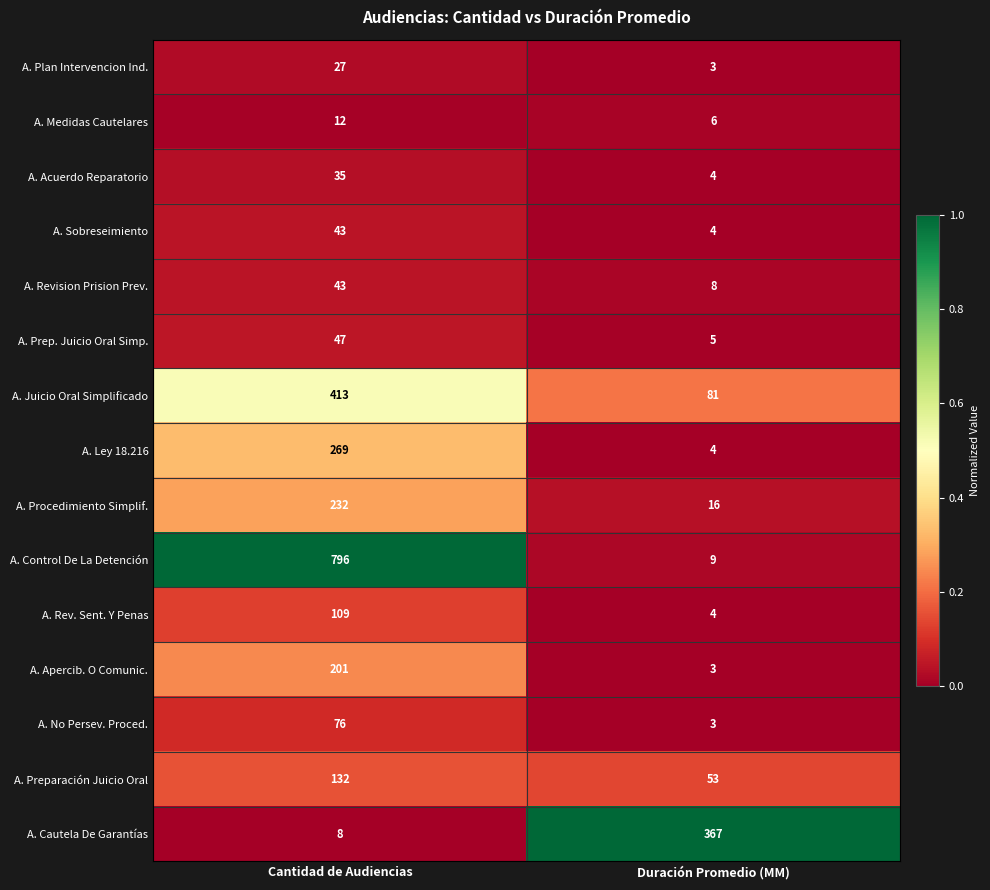

List the labels in order of A. Prep. Juicio Oral Simp. value, largest first.

Cantidad de Audiencias, Duración Promedio (MM)